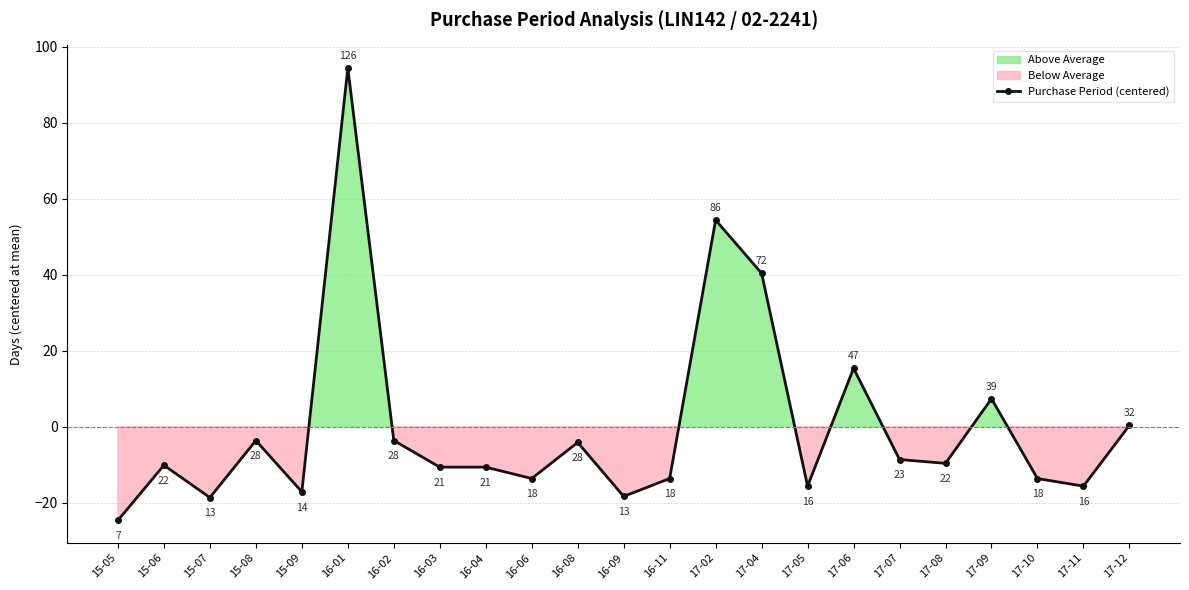

How many points are lower than both their immediate neighbors (excluding endpoints)?

7